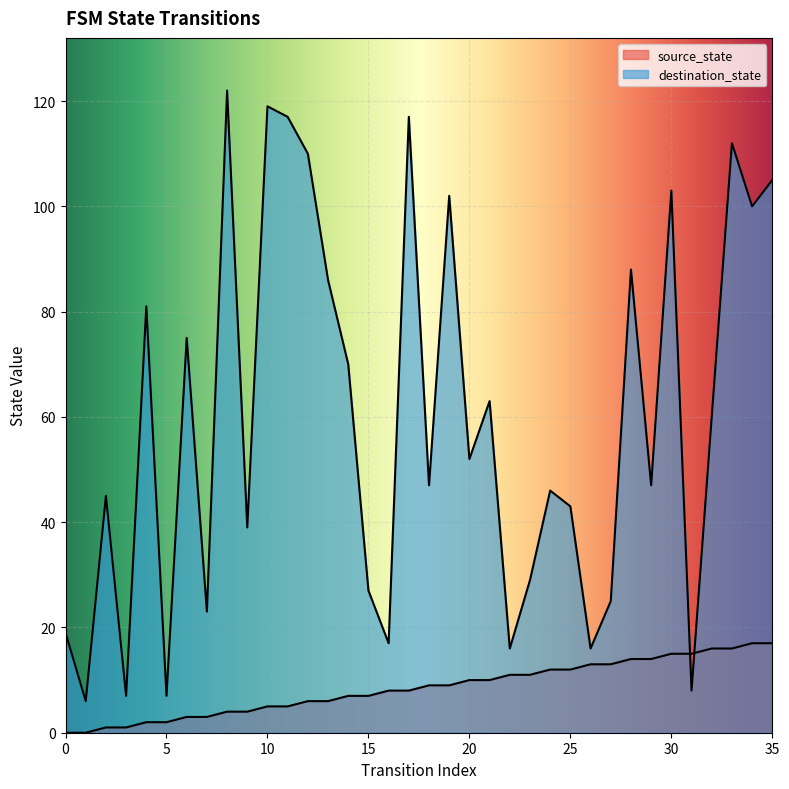

Which series has the largest total across all categories?

destination_state